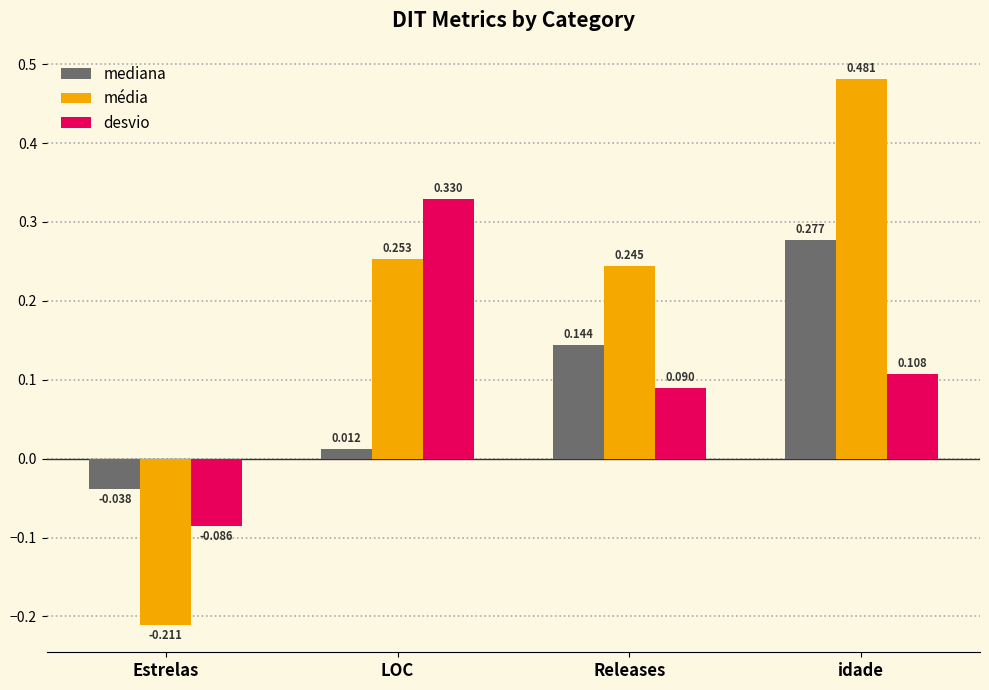

What is the label of the 2nd bar from the right?

Releases